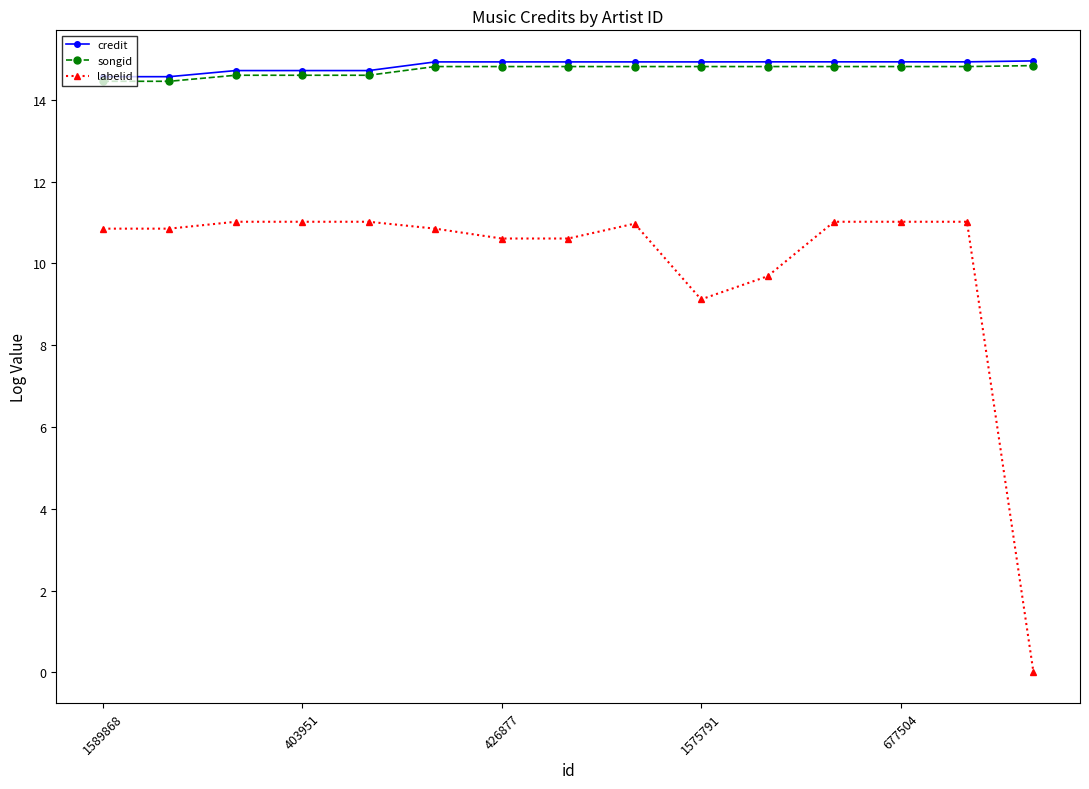

Which series has the largest range (max minus min)?

labelid